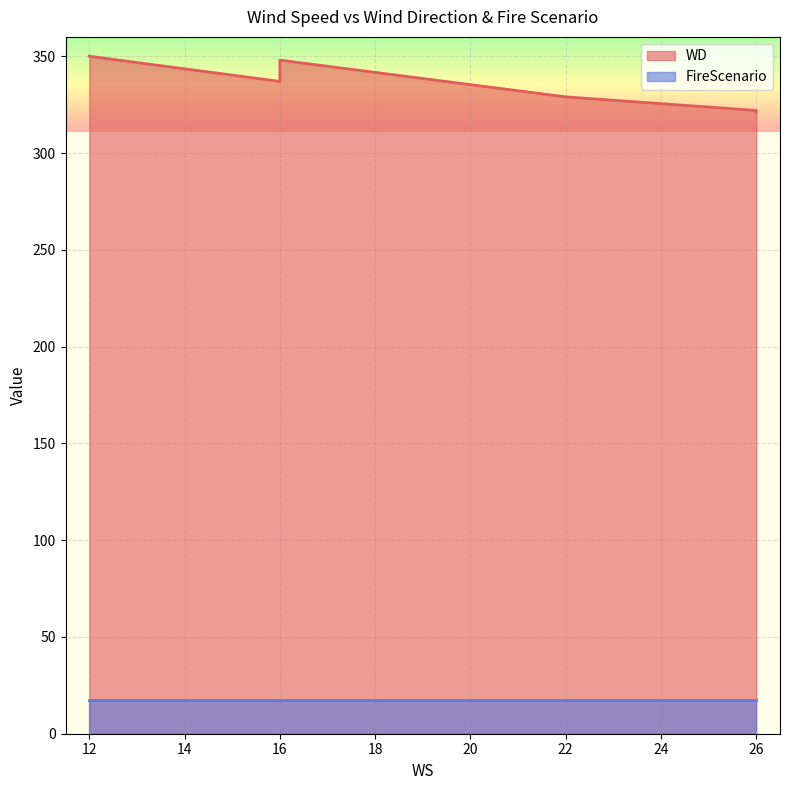

At 26, list the series in order from largest to smallest.

WD, FireScenario